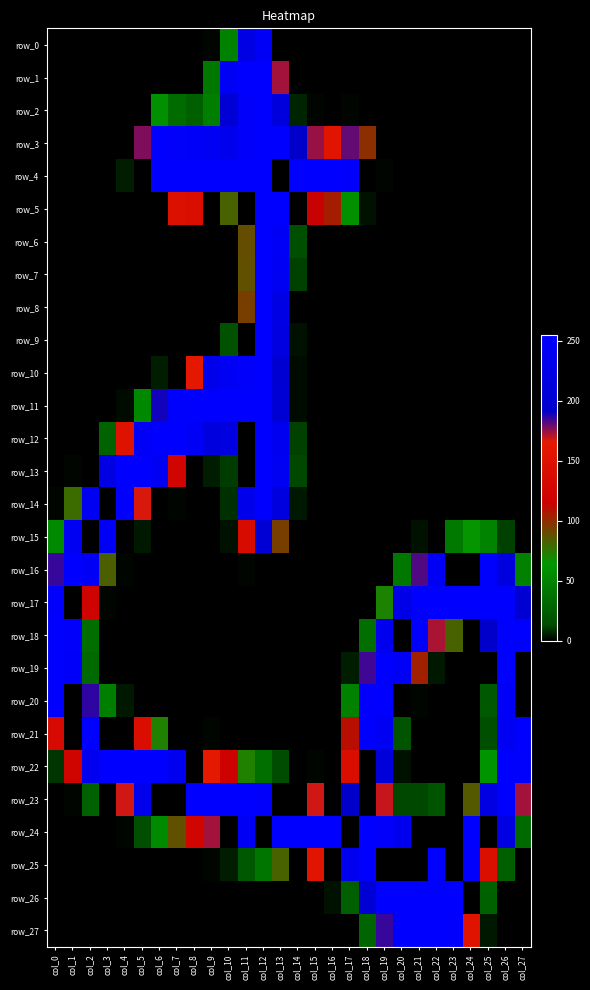

What is the total value across all series at col_13?

3357